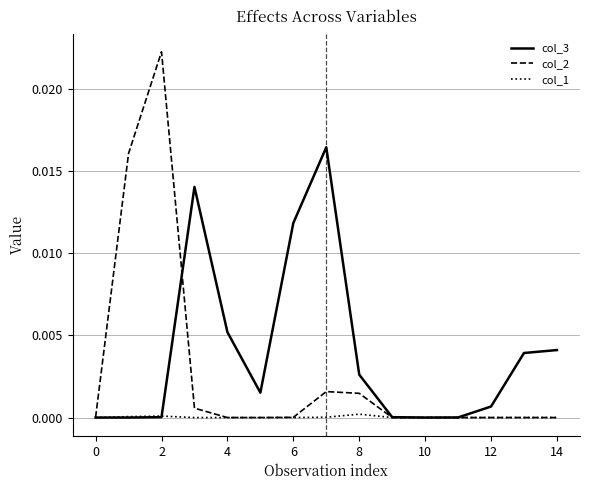

Which series has the largest total across all categories?

col_3